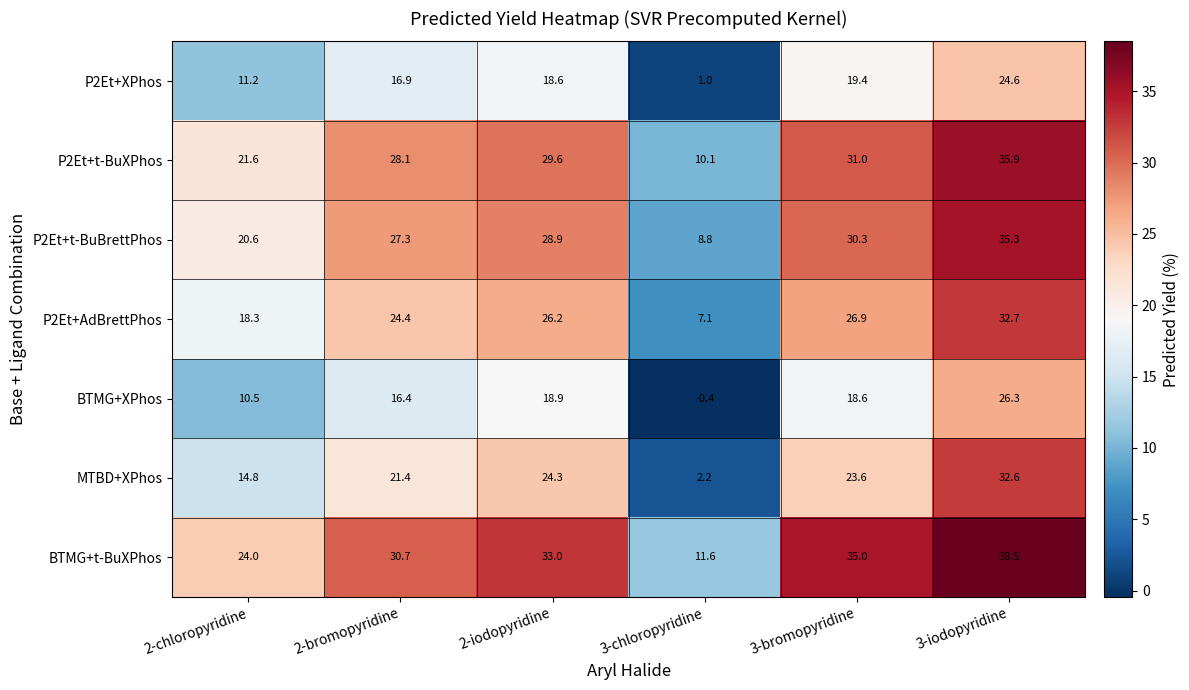

Which series changed the most between 2-bromopyridine and 3-chloropyridine?

MTBD+XPhos